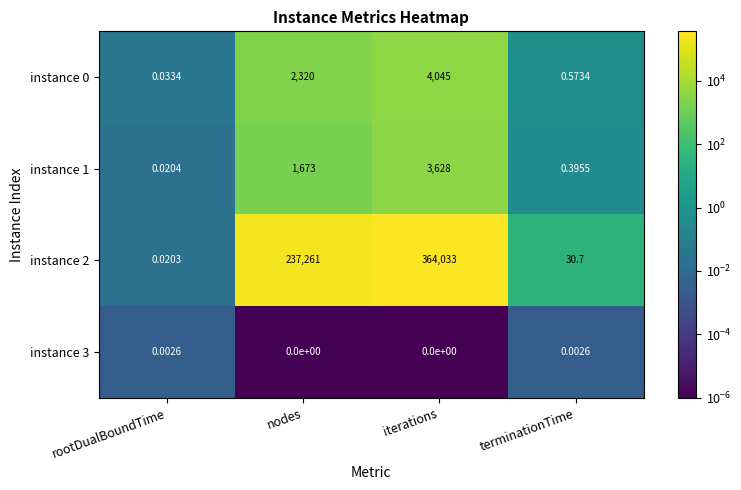

What is the total value across all series at terminationTime?

31.7